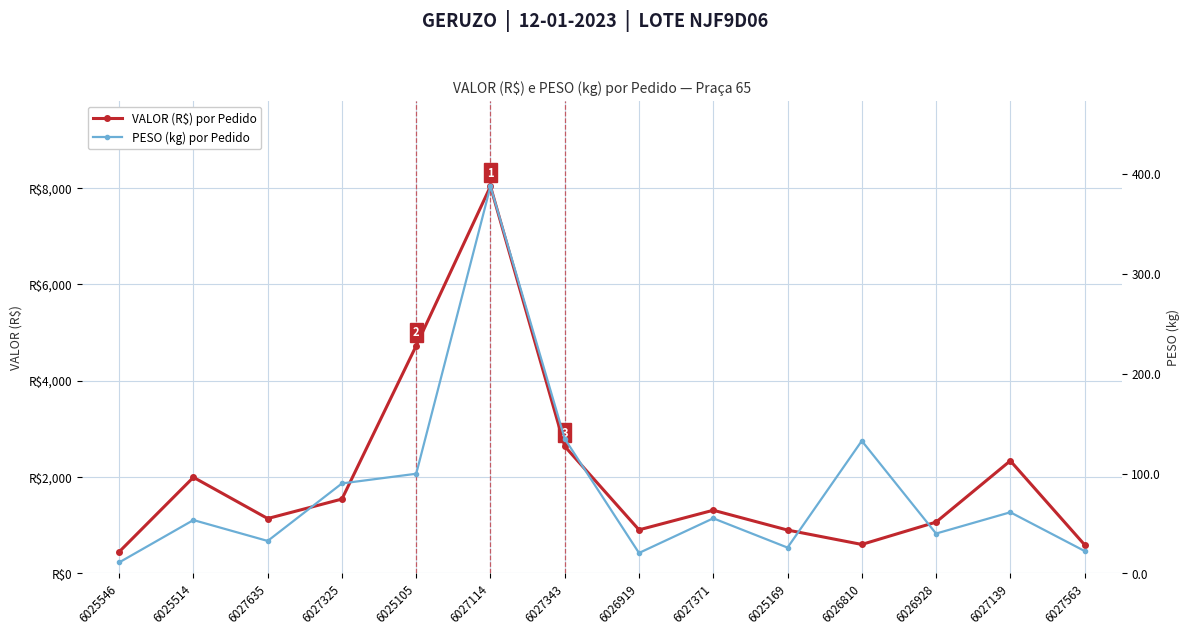

At which label is PESO (kg) por Pedido closest to 199?

6027343